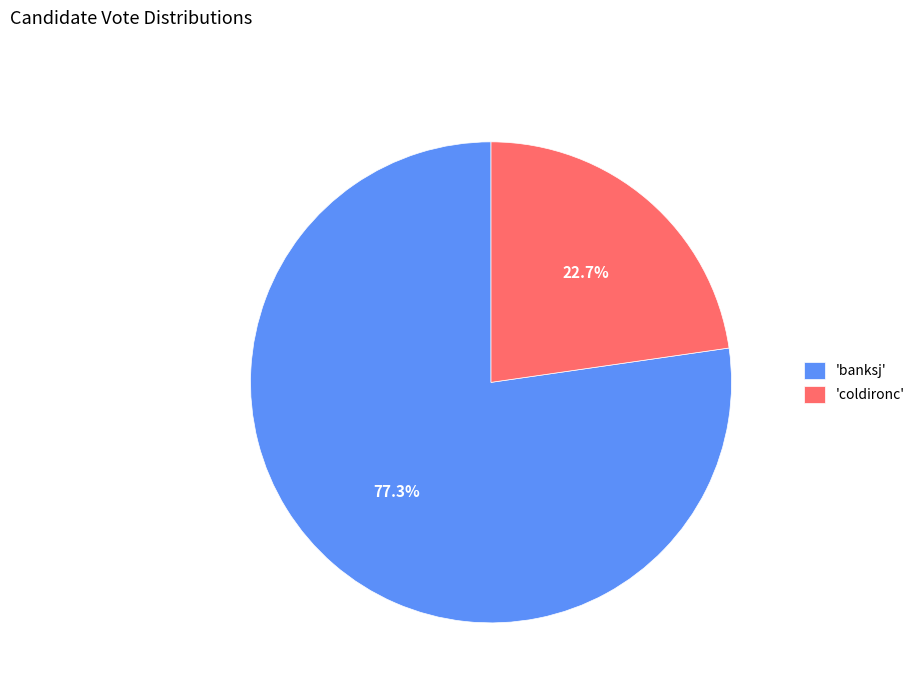

Which has a higher value, 'banksj' or 'coldironc'?

'banksj'